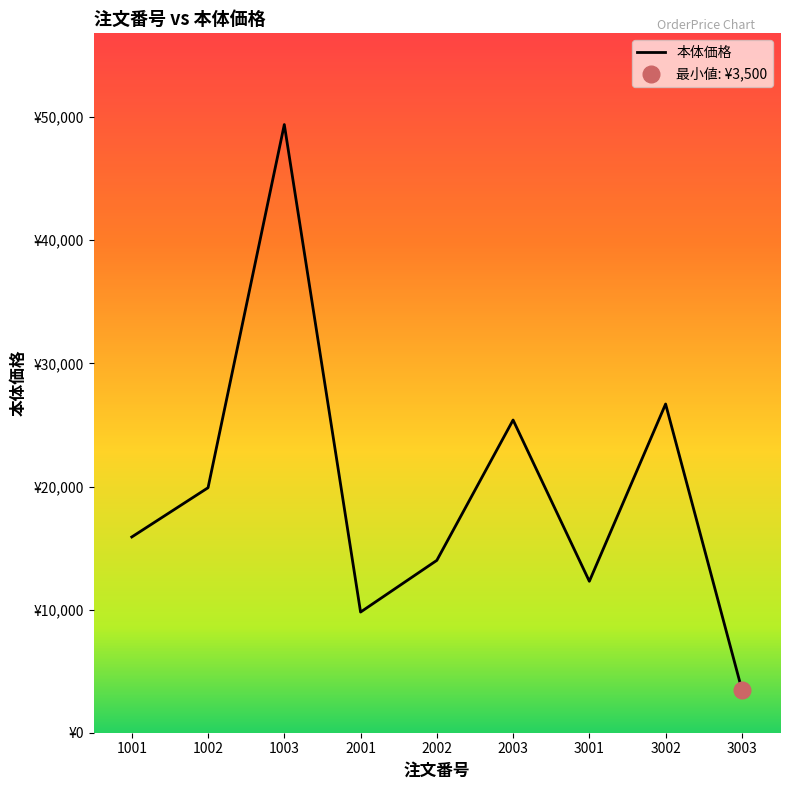

Reading right to left, extract all data points from this chart.

3500	26700	12300	25400	14000	9800	49400	19900	15900